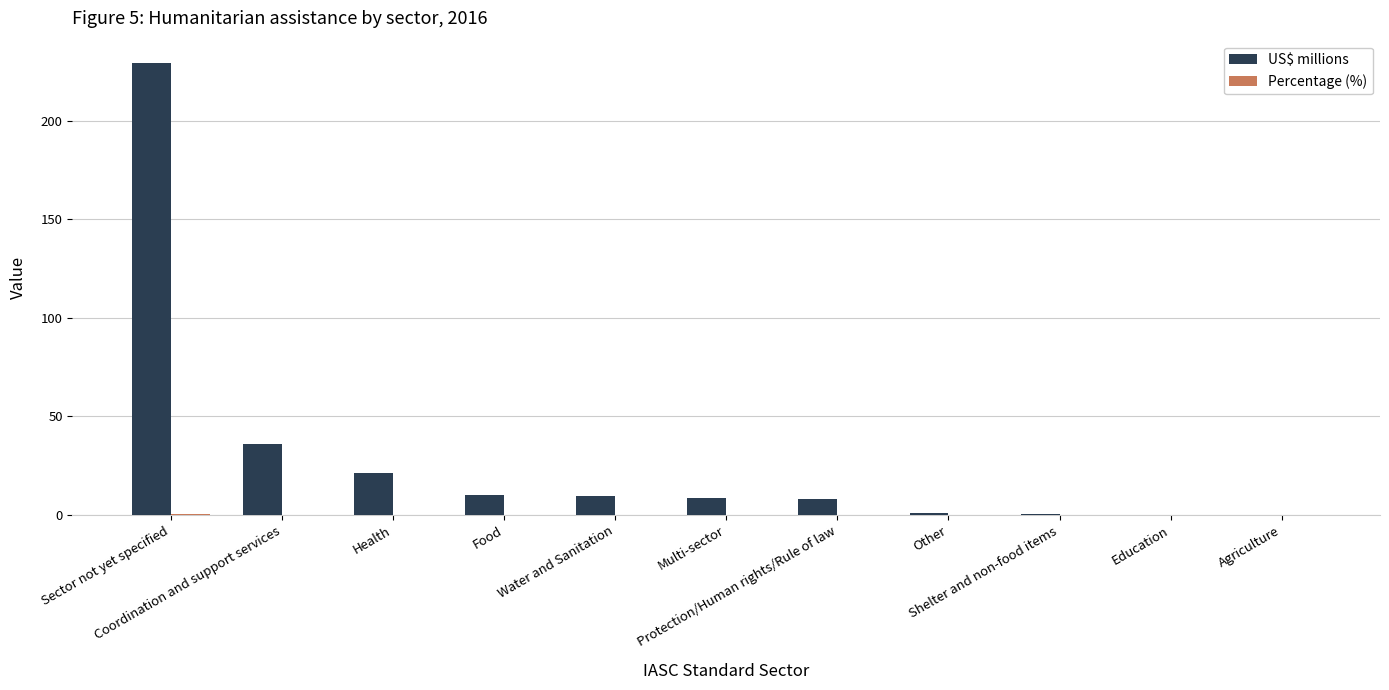

Which series has the largest range (max minus min)?

US$ millions